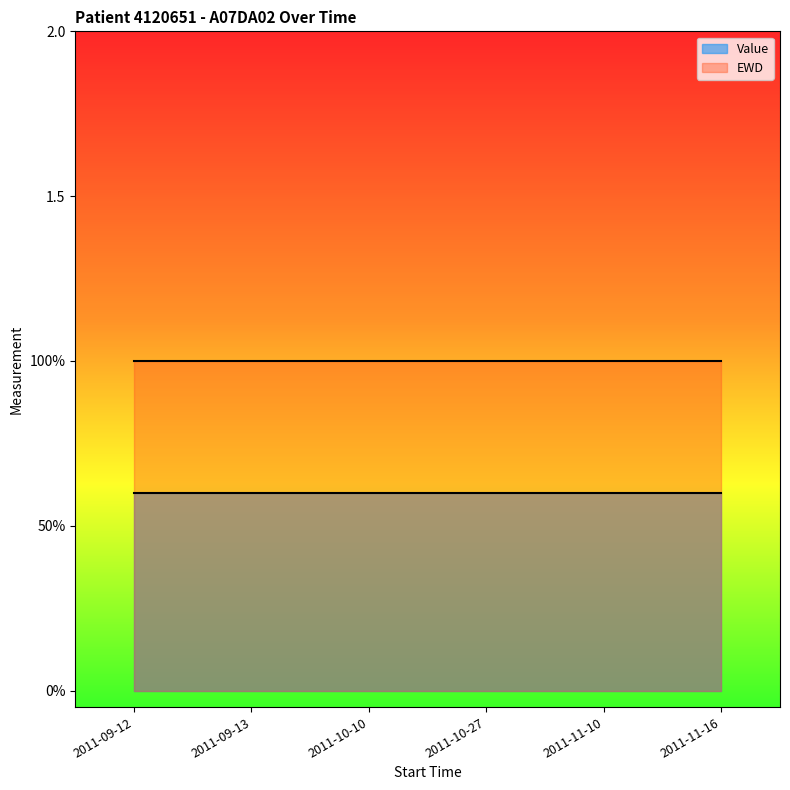

What are all the series names shown in the legend?

Value, EWD